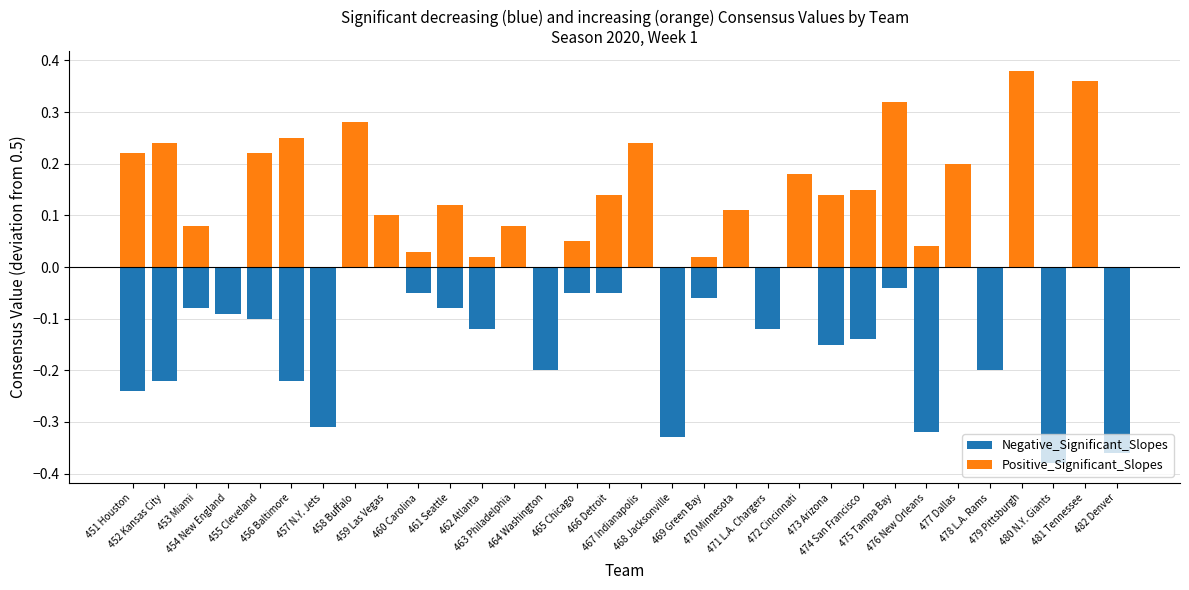

How many series are shown in this chart?

2